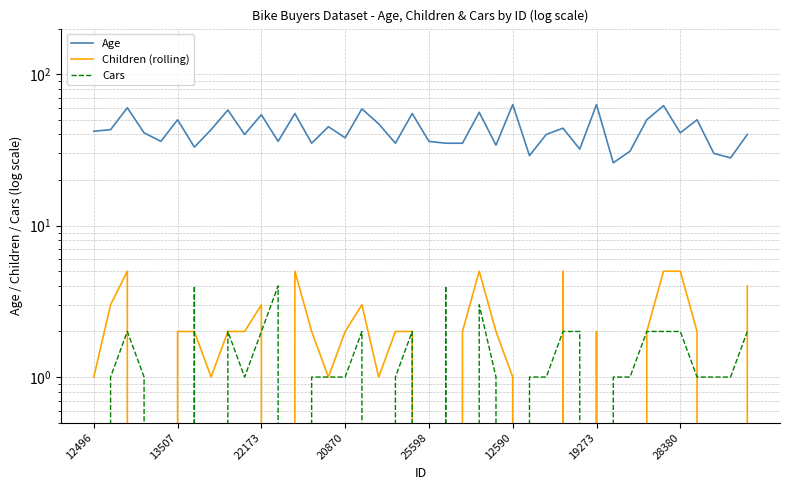

How many lines are shown in the chart?

3